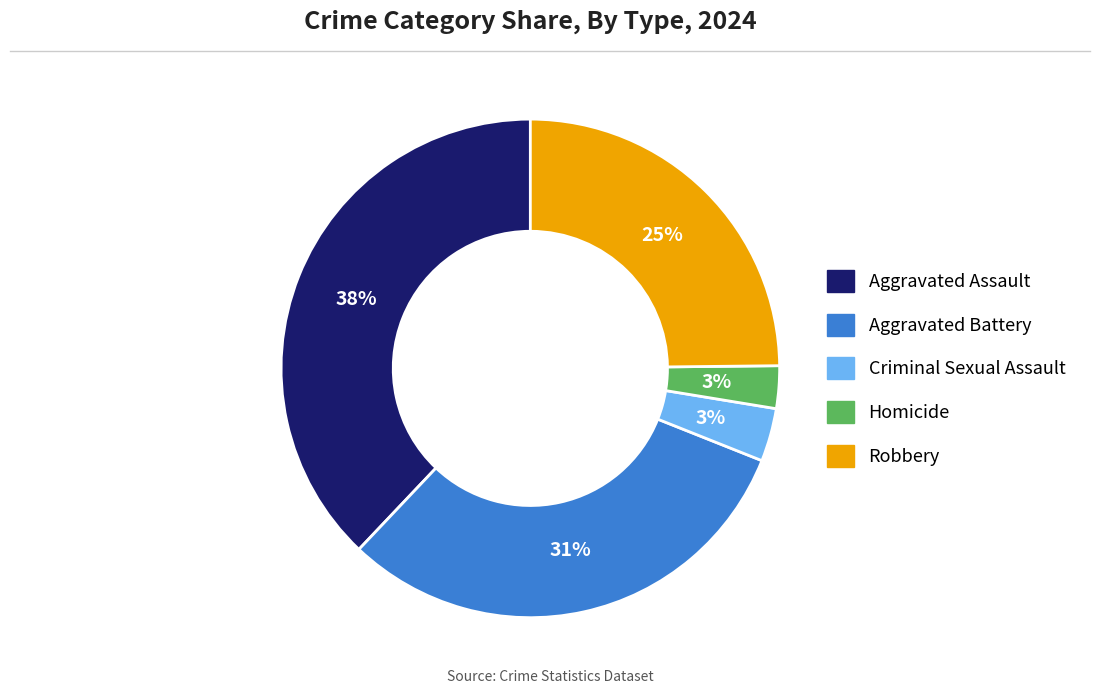

What is the largest slice in the pie chart?

Aggravated Assault